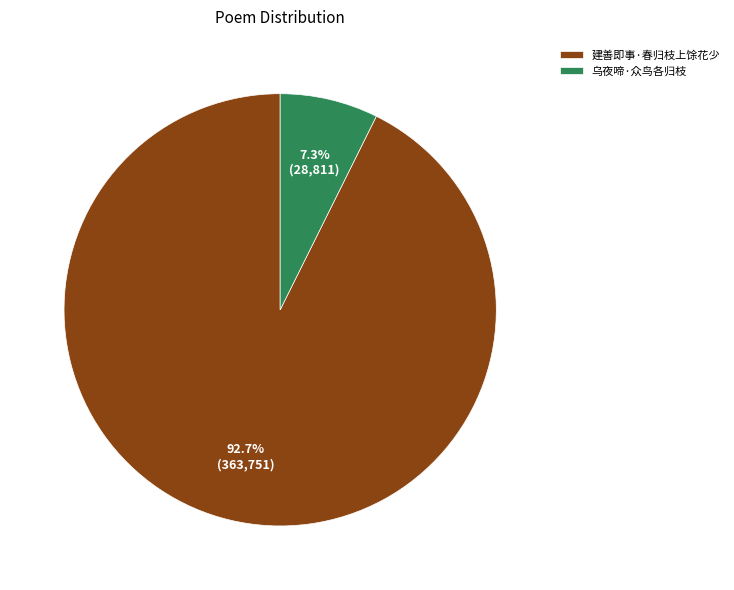

How many slices are in this pie chart?

2